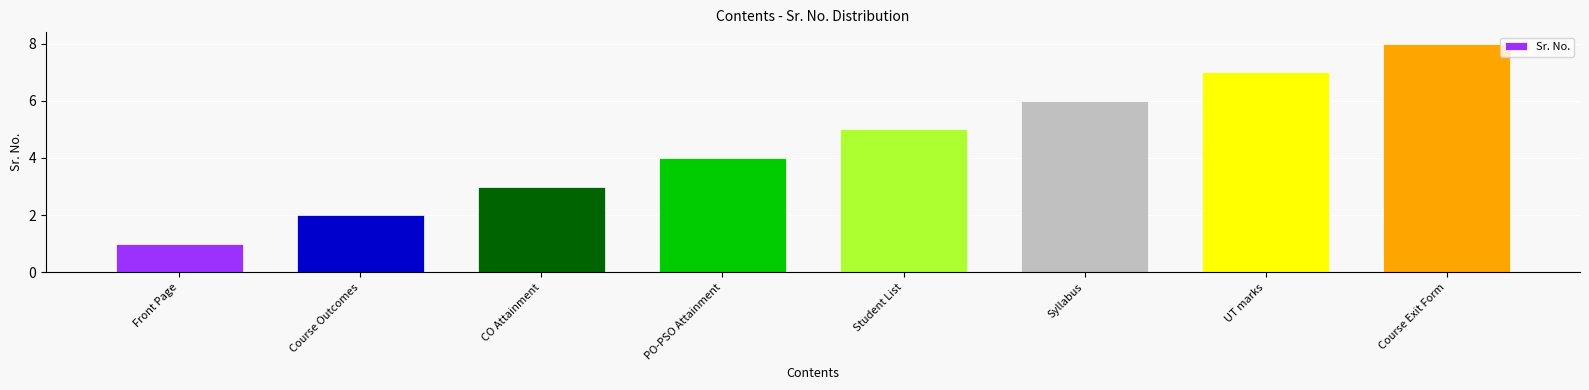

Which category has the highest value across all series?

Course Exit Form